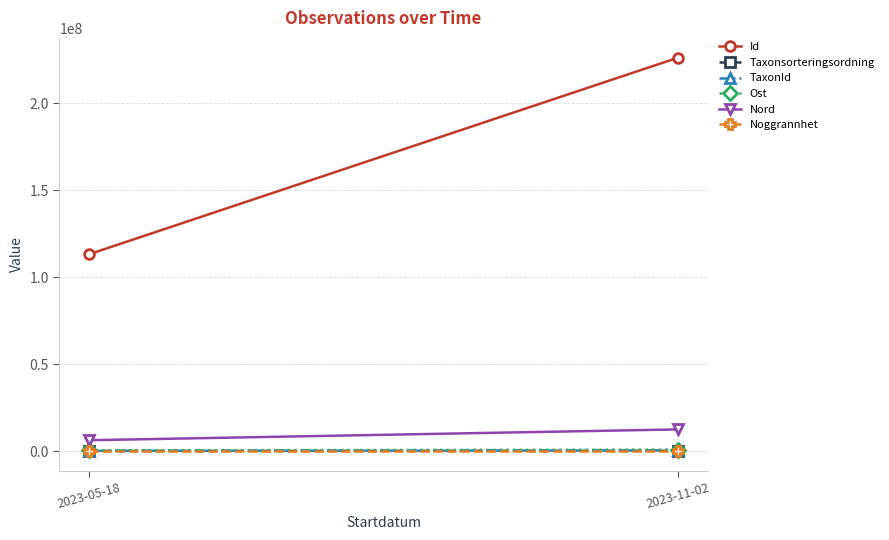

What is the maximum value for Noggrannhet?

70